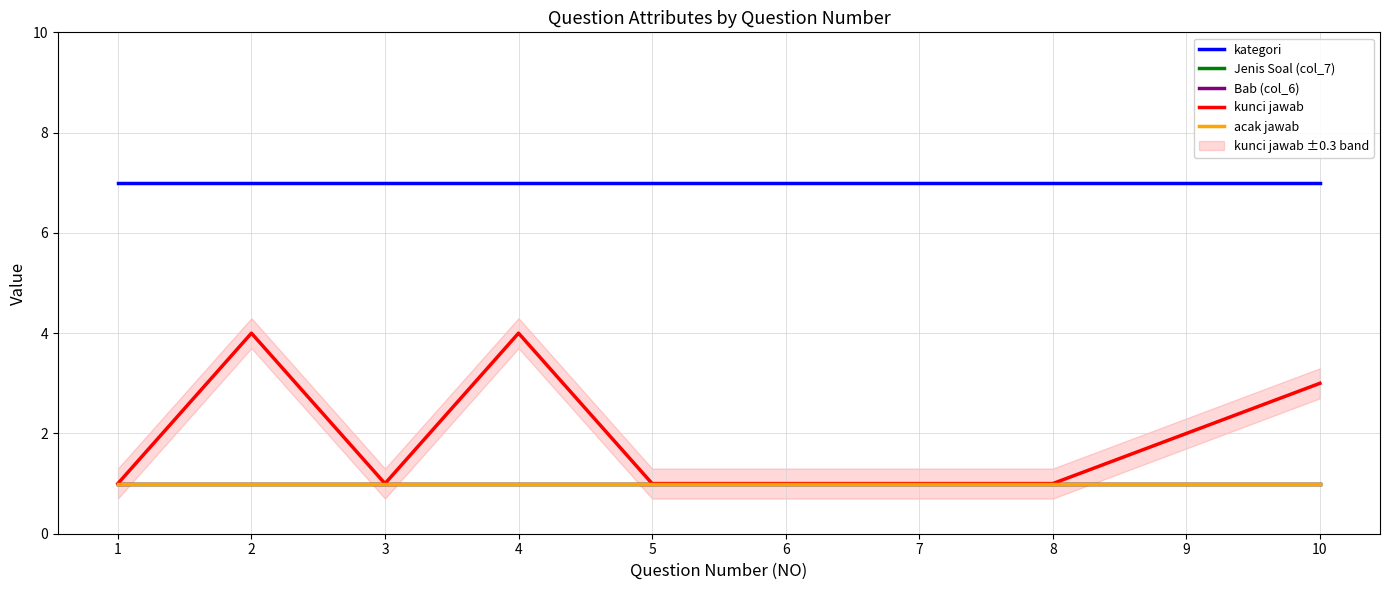

How many lines are shown in the chart?

5